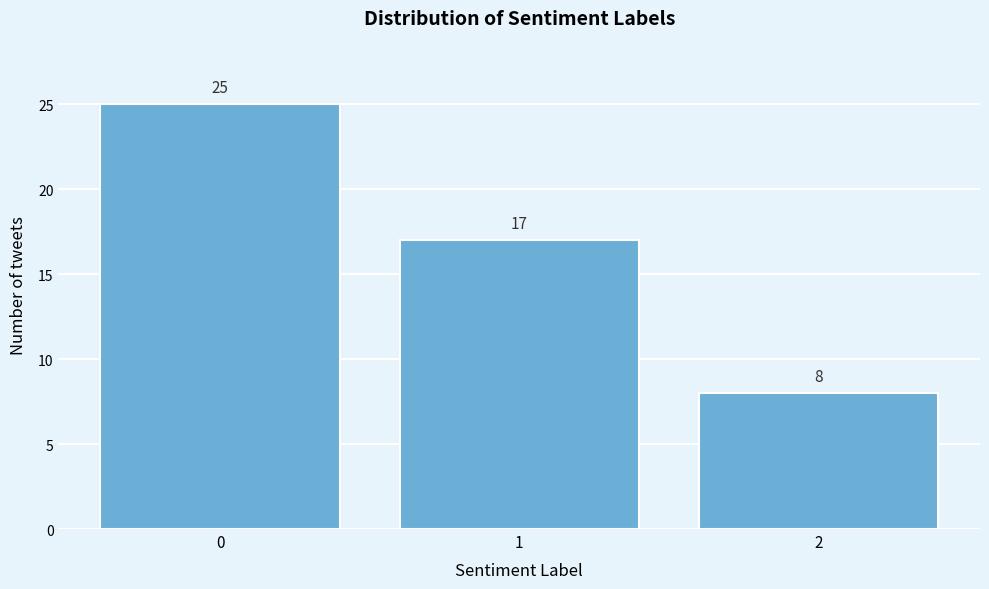

Reading left to right, extract all data points from this chart.

25	17	8